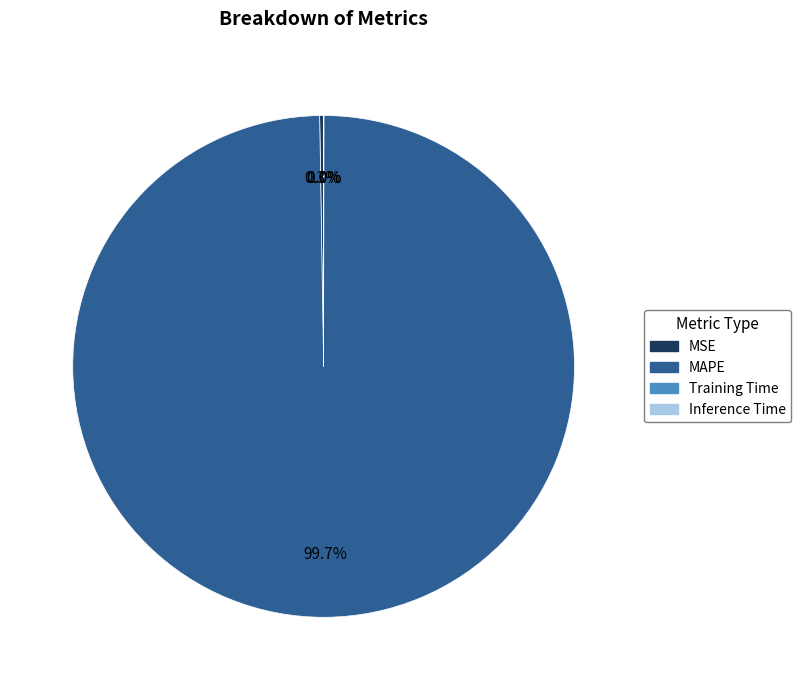

What portion of the pie excludes MAPE?

0.3%